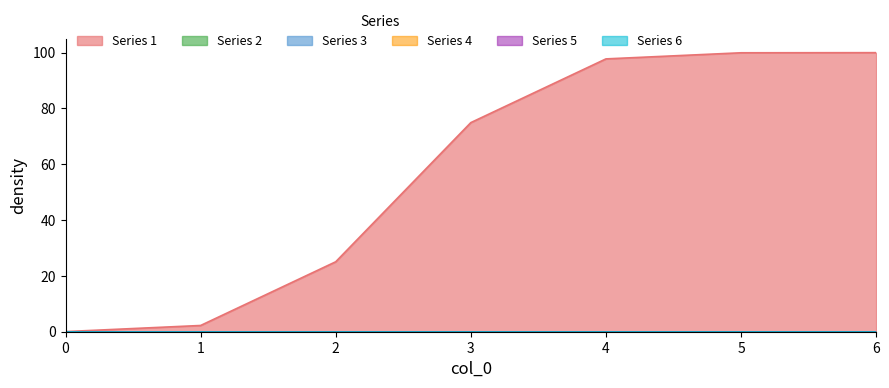

Is the value of 1 at 4 greater than the value of 3 at 2?

Yes